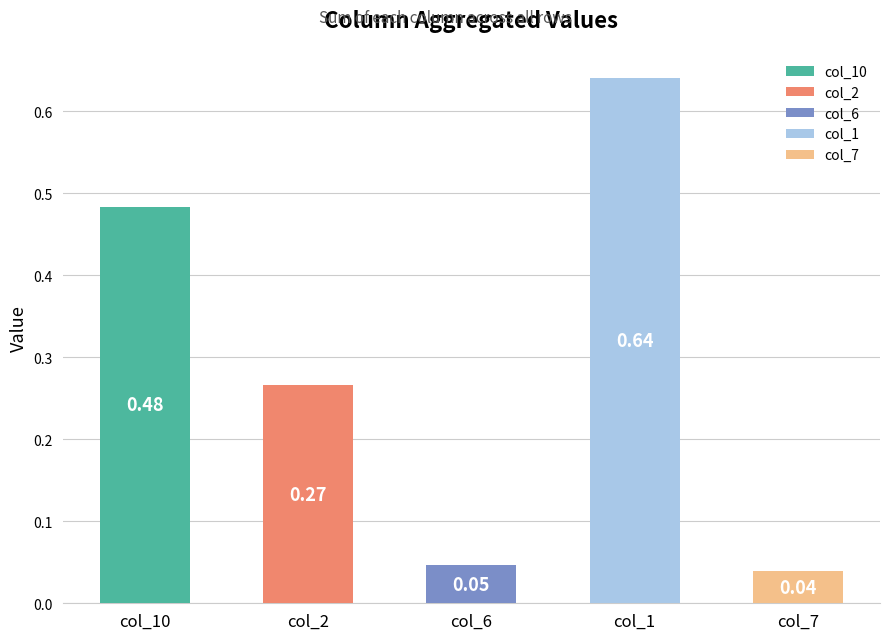

What are all the series names shown in the legend?

col_10, col_2, col_6, col_1, col_7